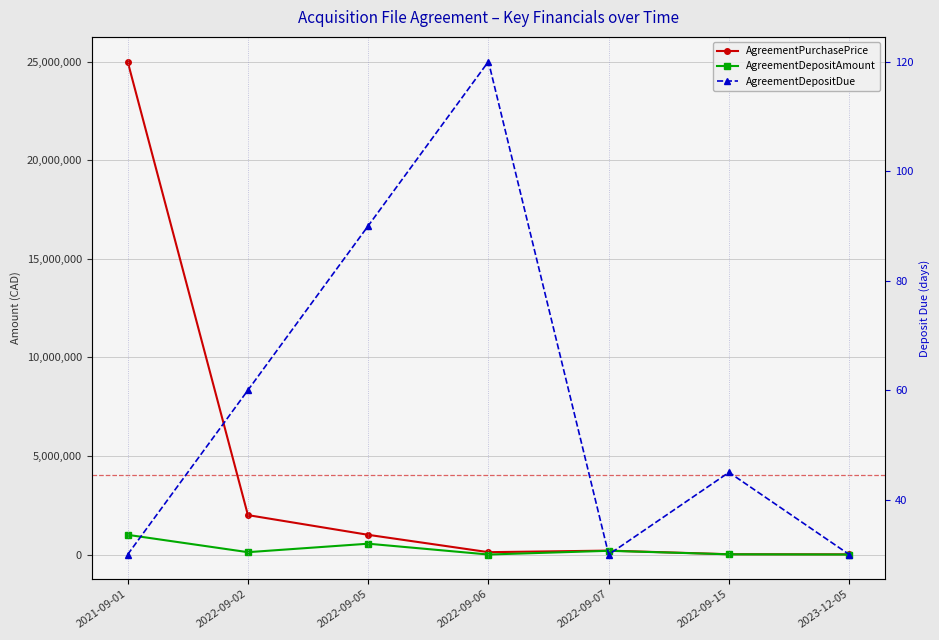

What is the maximum value shown in the chart?

25000000.0